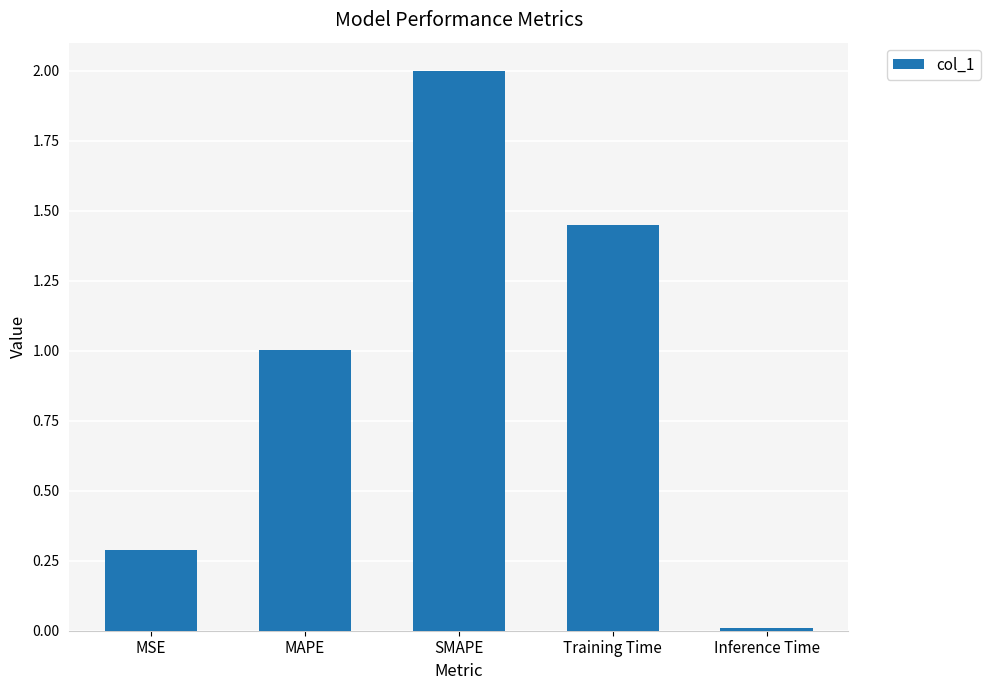

What is the value of the 2nd bar from the left?

1.0